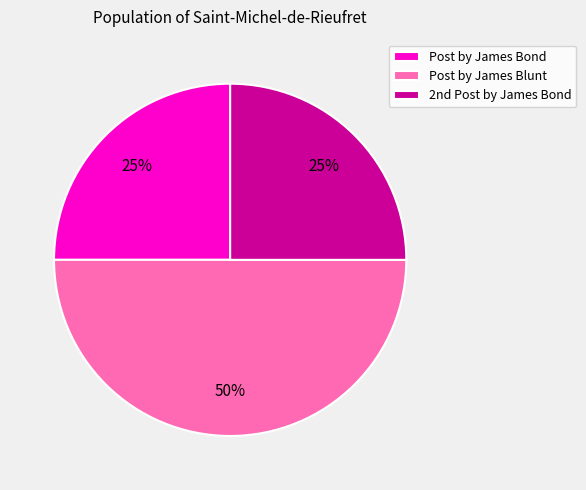

What is the ratio of the value at Post by James Bond to the value at Post by James Blunt?

0.5